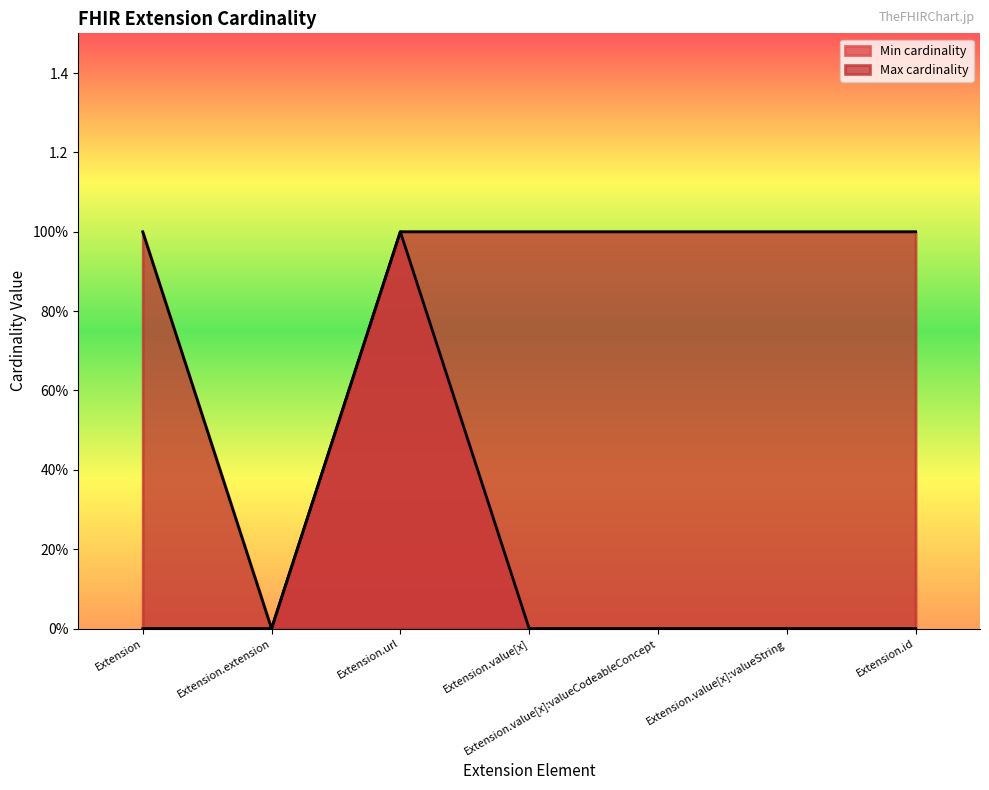

At how many categories does at least one series exceed 0?

6